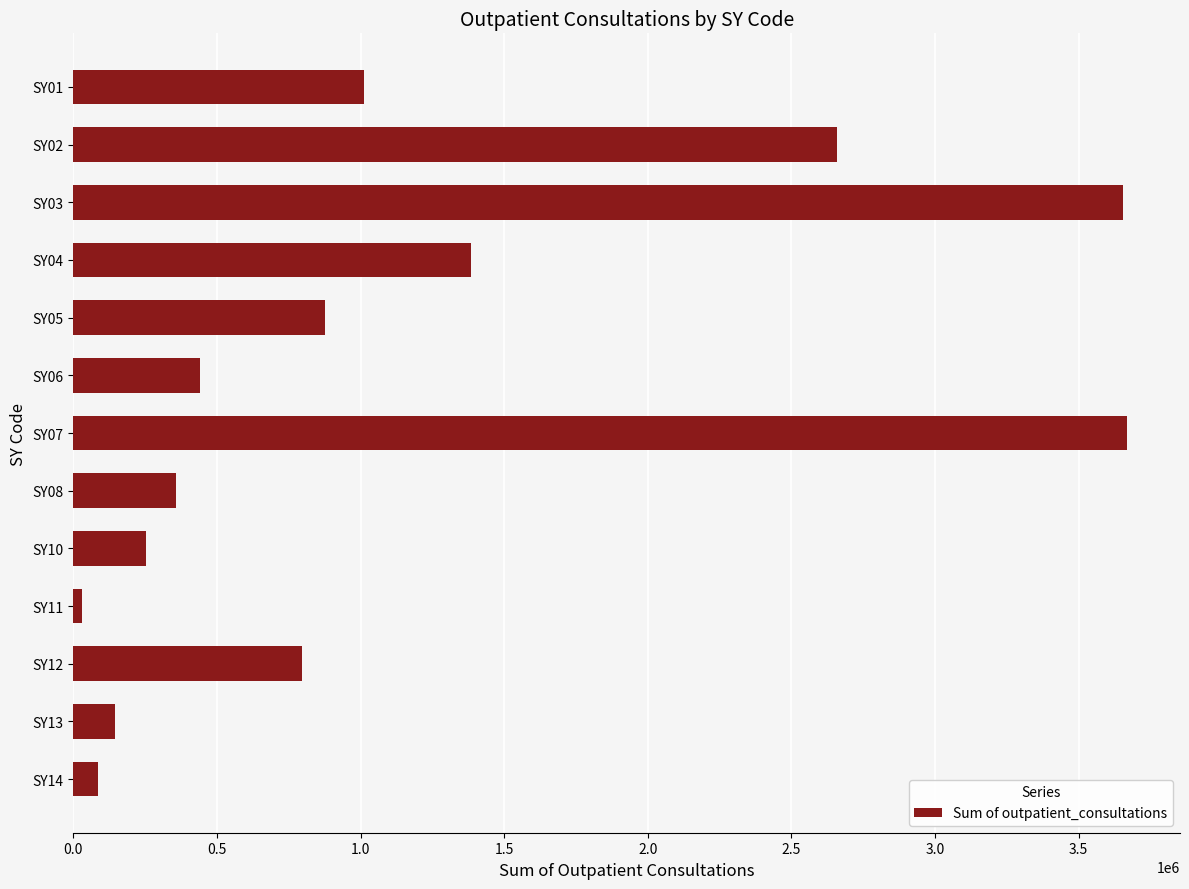

Count the number of data series in this chart.

1